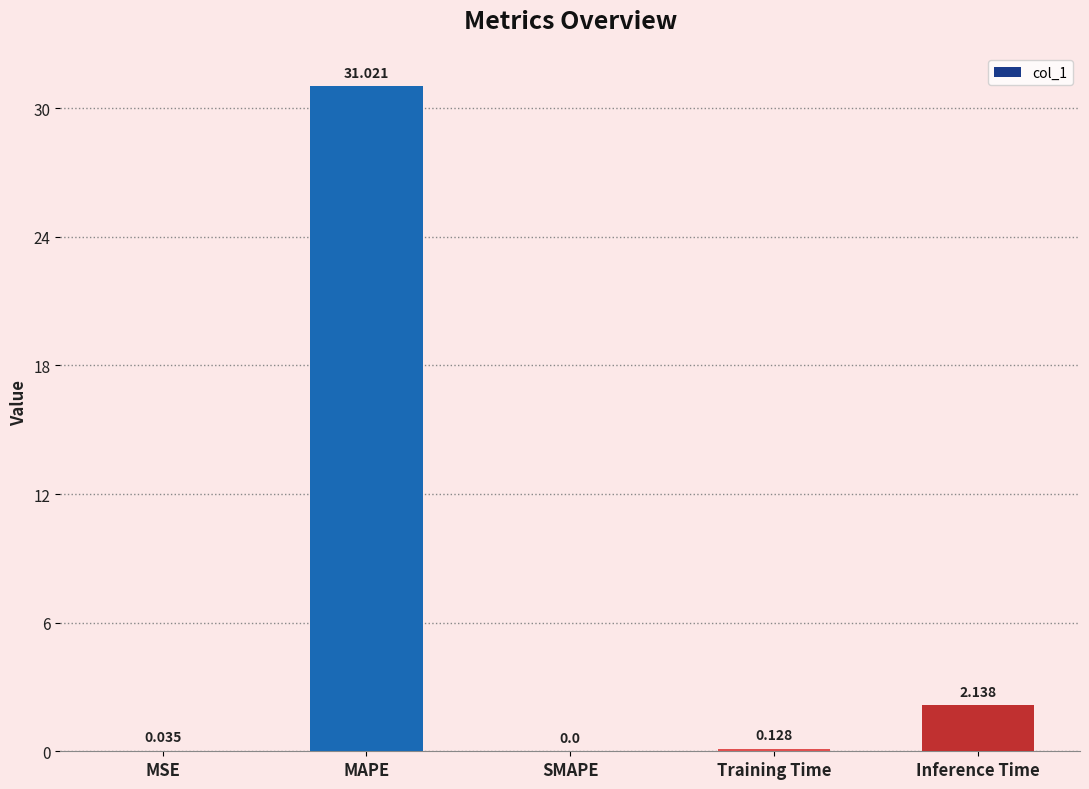

At which label is the value closest to 15?

Inference Time